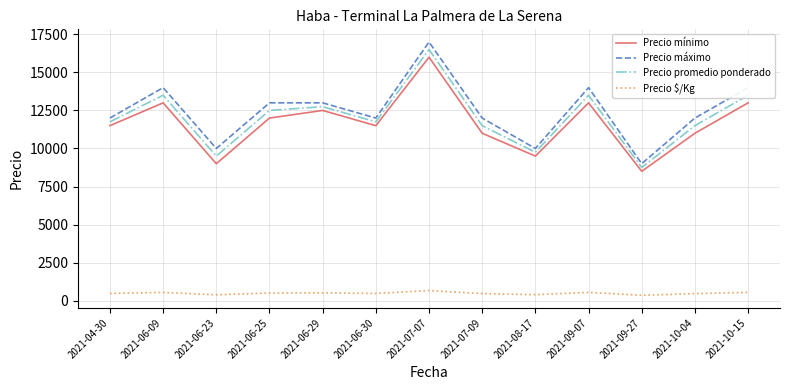

What is the minimum value for Precio promedio ponderado?

8750